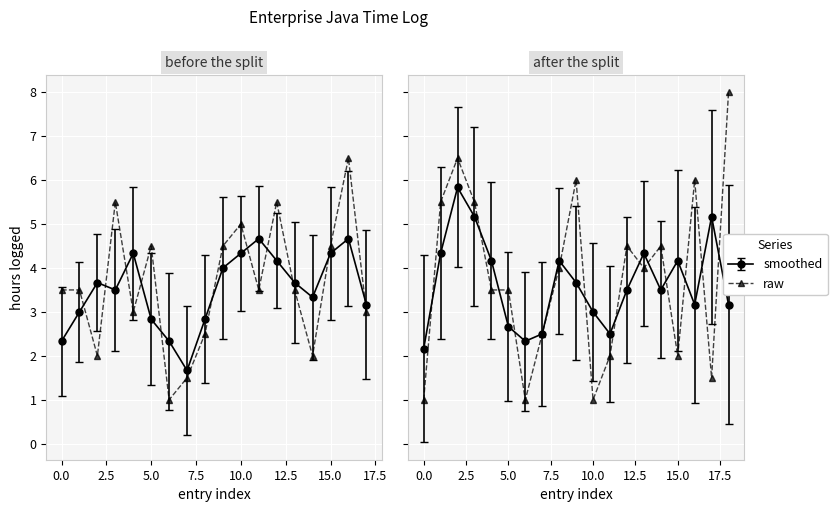

Reading left to right, what are all the values shown in this chart?

3.5	3.5	2.0	5.5	3.0	4.5	1.0	1.5	2.5	4.5	5.0	3.5	5.5	3.5	2.0	4.5	6.5	3.0	1.0	5.5	6.5	5.5	3.5	3.5	1.0	2.5	4.0	6.0	1.0	2.0	4.5	4.0	4.5	2.0	6.0	1.5	8.0